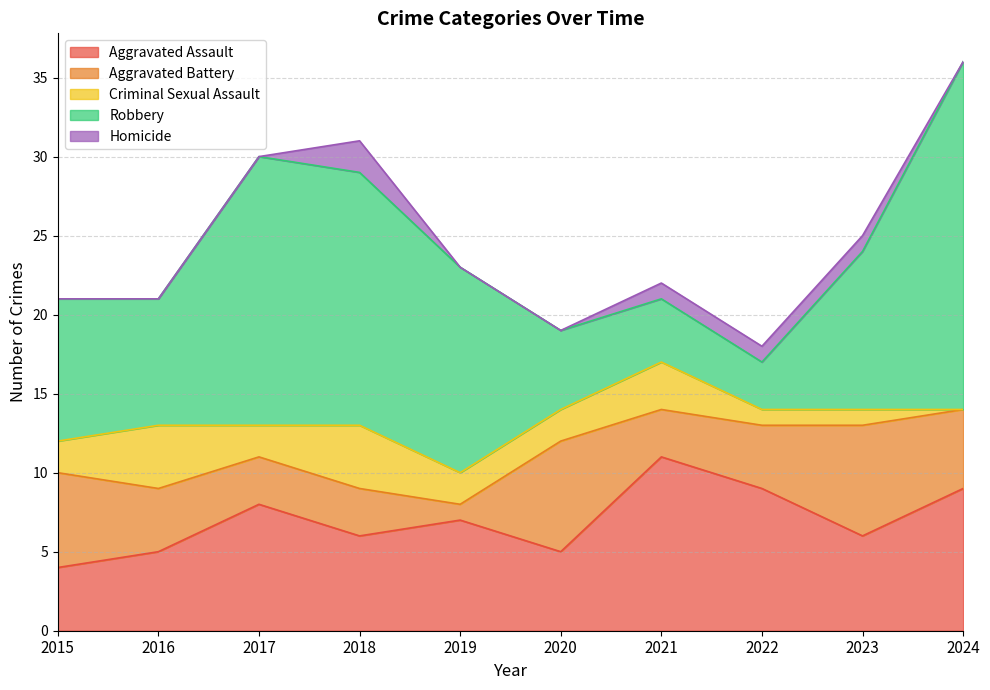

What are all the series names shown in the legend?

Aggravated Assault, Aggravated Battery, Criminal Sexual Assault, Robbery, Homicide